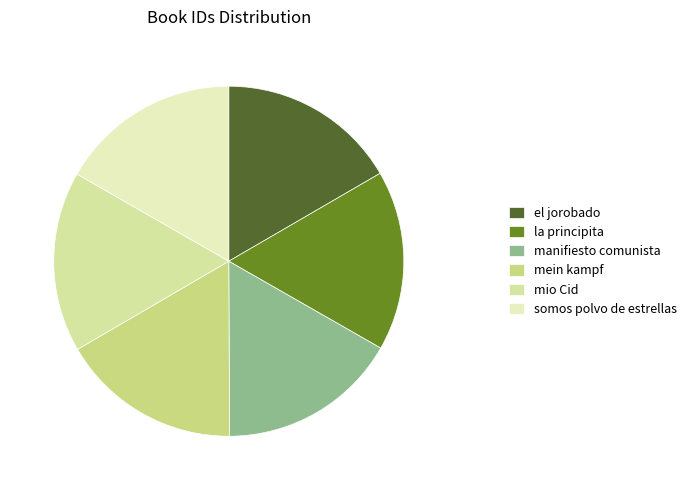

To the nearest percent, what is the average slice percentage?

17%